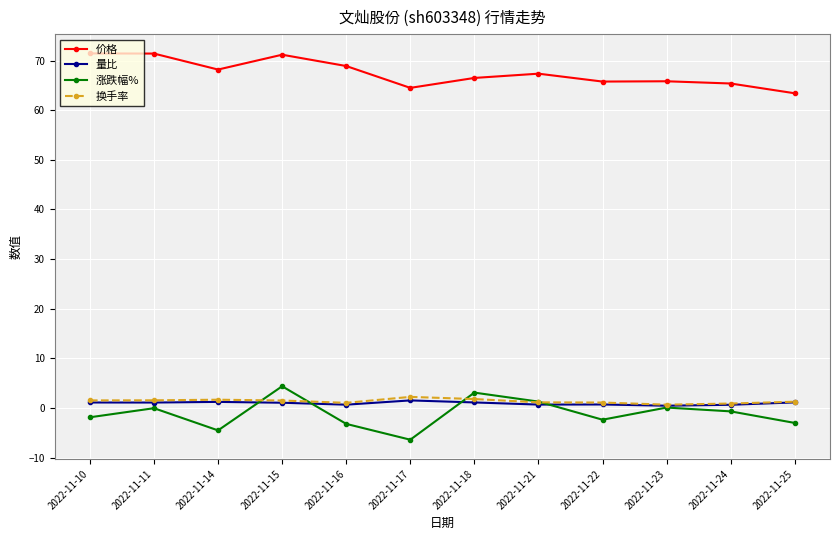

What is the difference between the maximum and minimum values in the 涨跌幅% series?

10.8